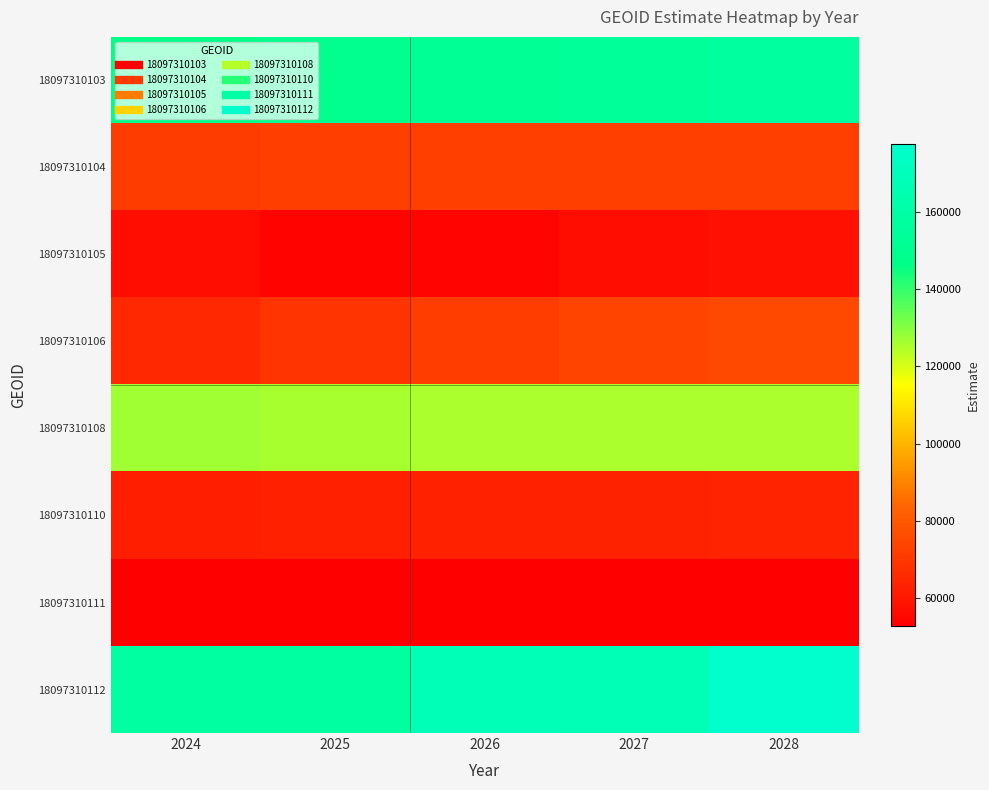

Reading right to left, extract all data points from this chart.

18097310103: 2028=156396.8	2027=154249.8	2026=151915.9	2025=149379.1	2024=146621.5
18097310104: 2028=72222.6	2027=72187.6	2026=72101.1	2025=71887.7	2024=71361.2
18097310105: 2028=58088.2	2027=57063.3	2026=54362.9	2025=53983.3	2024=57286.3
18097310106: 2028=75370.3	2027=73770.5	2026=71663.2	2025=68887.7	2024=65232.0
18097310108: 2028=125428.0	2027=125463.1	2026=125567.0	2025=125874.3	2024=126783.6
18097310110: 2028=63496.3	2027=63377.2	2026=63173.9	2025=62826.8	2024=62234.0
18097310111: 2028=52767.6	2027=52767.8	2026=52768.6	2025=52773.6	2024=52801.4
18097310112: 2028=177558.7	2027=167544.9	2026=167873.9	2025=157745.1	2024=158190.3